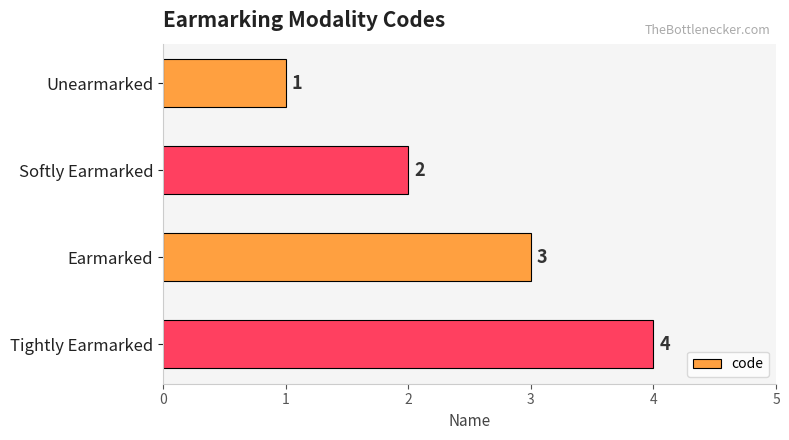

Where is the data nearest to the value 2?

Softly Earmarked